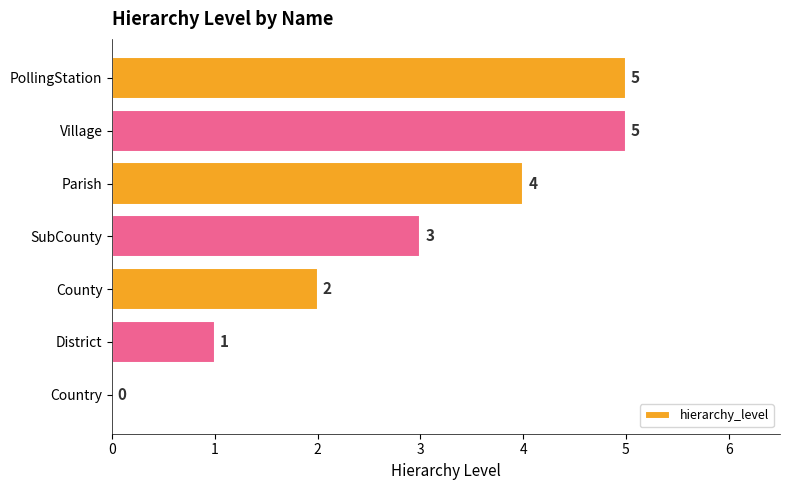

How many values are above zero?

6